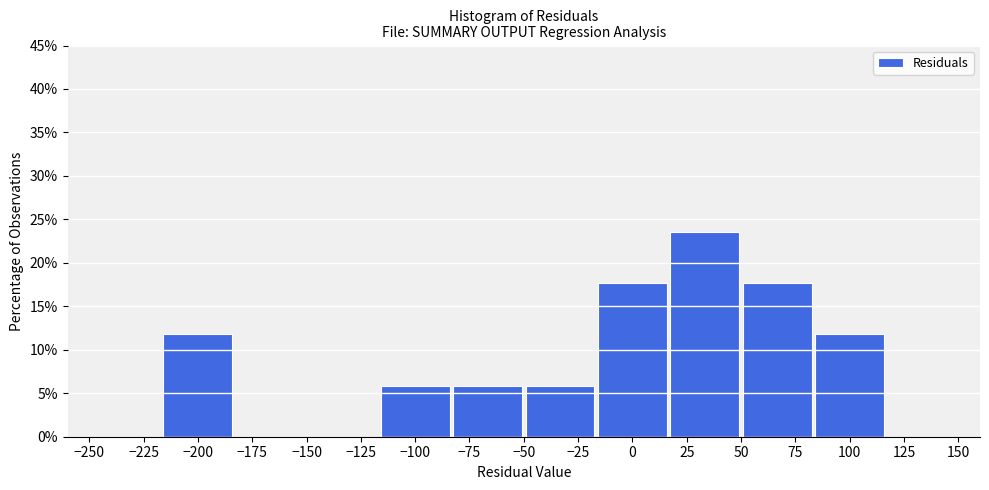

What is the height of the bar covering -15 to 15 on the x-axis? Neither the bar edges nor the heights are printed on the chart, so give them approximately, as read against the axes.

17.5